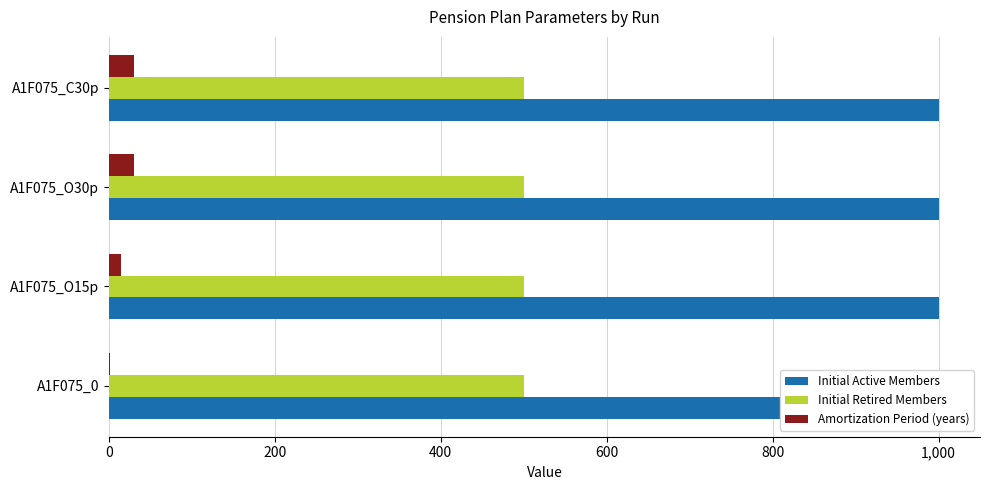

How many groups of bars are there?

4